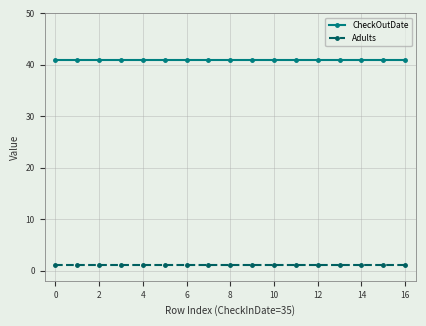

List the series in order of their peak value, lowest first.

Adults, CheckOutDate